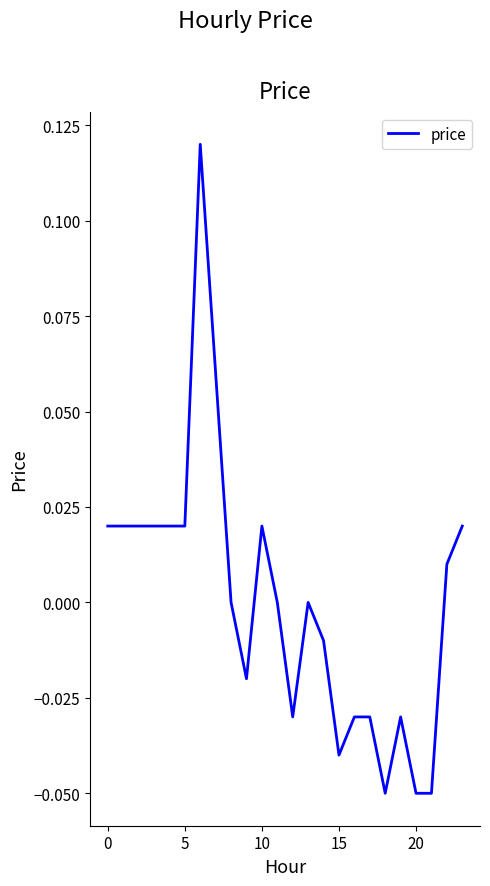

What is the smallest value displayed?

-0.1